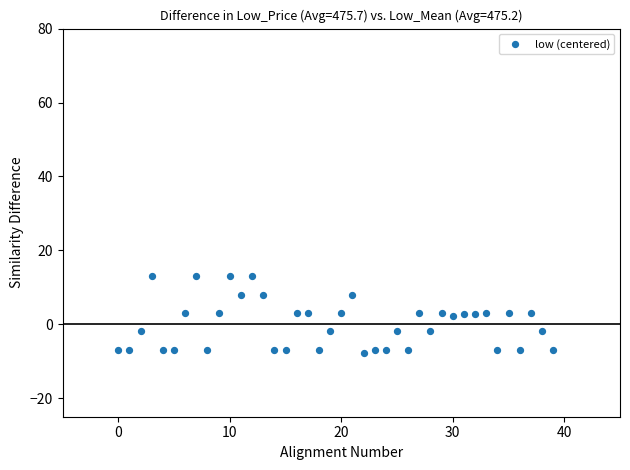

What is the range of Y values (max minus min)?

20.9